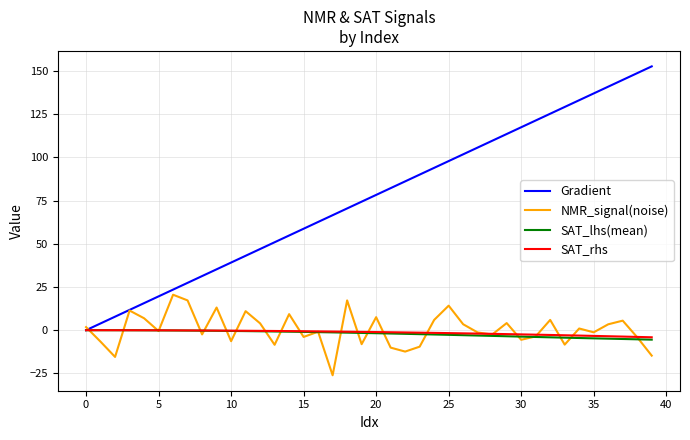

Which series has the largest total across all categories?

Gradient